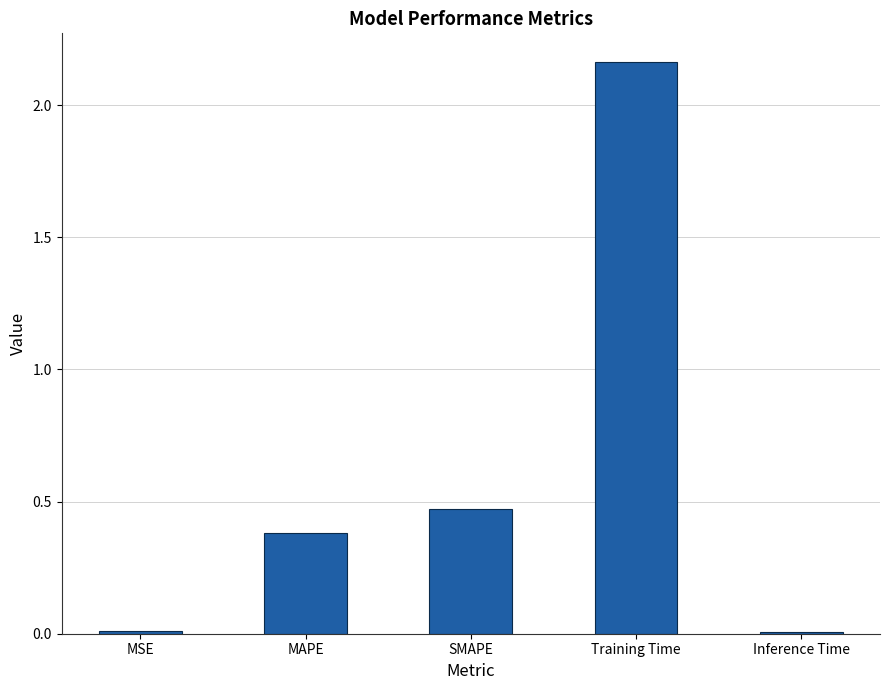

What is the sum of the values at MAPE and SMAPE?

0.9